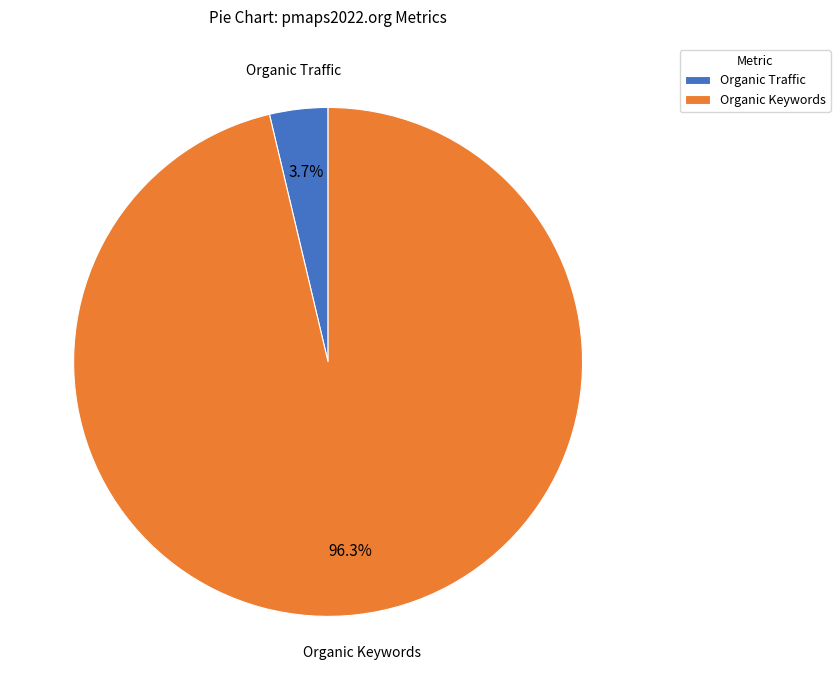

Which slice is the smallest?

Organic Traffic